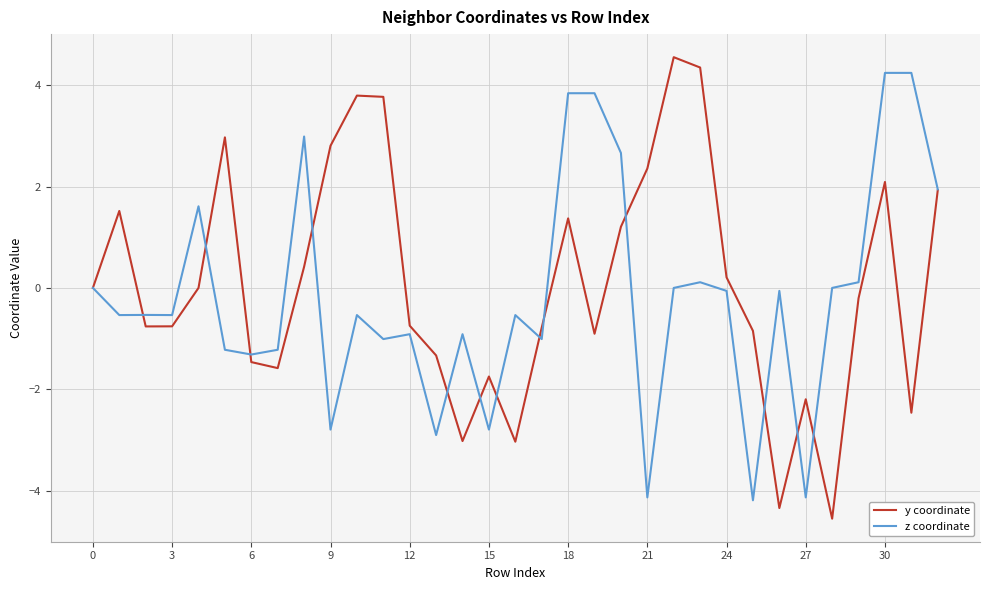

What is the maximum value shown in the chart?

4.6